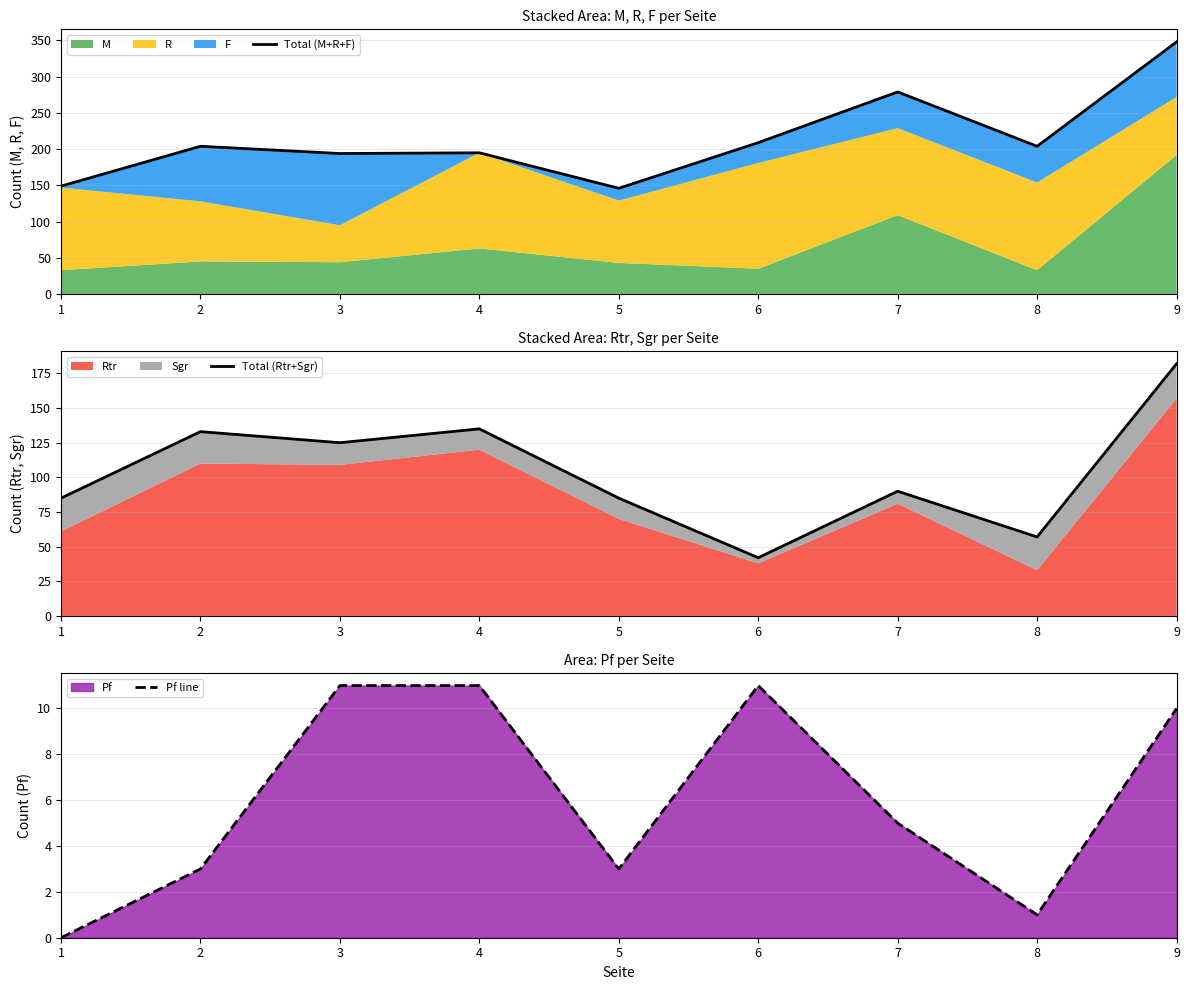

What is the difference between the second highest and minimum values in the Total (Rtr+Sgr) series?

93